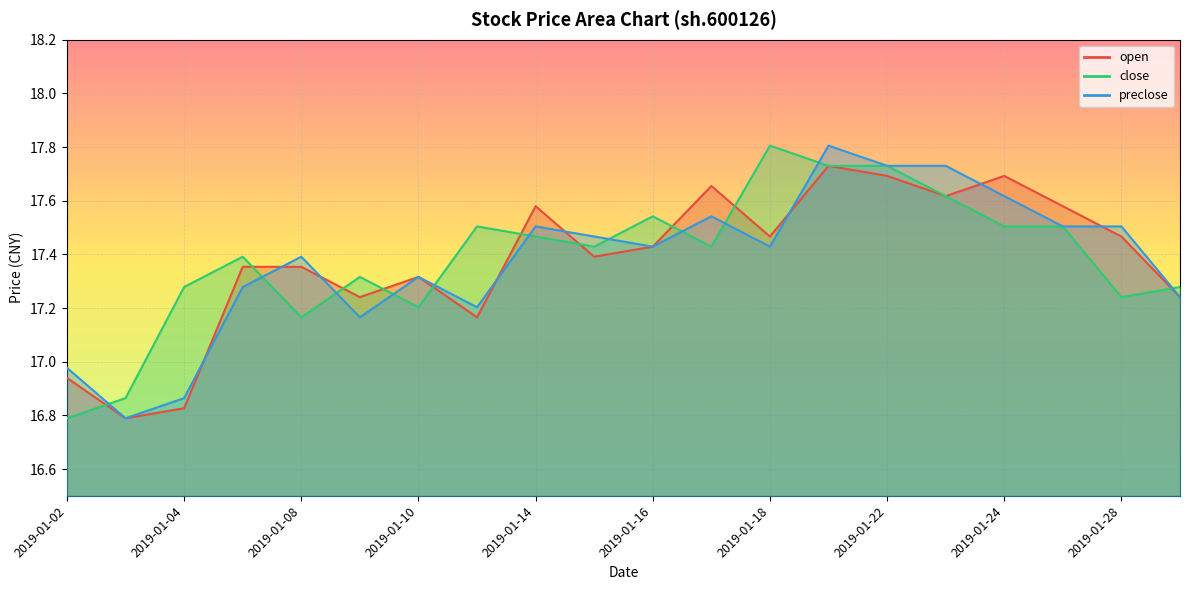

Which series has the largest range (max minus min)?

close